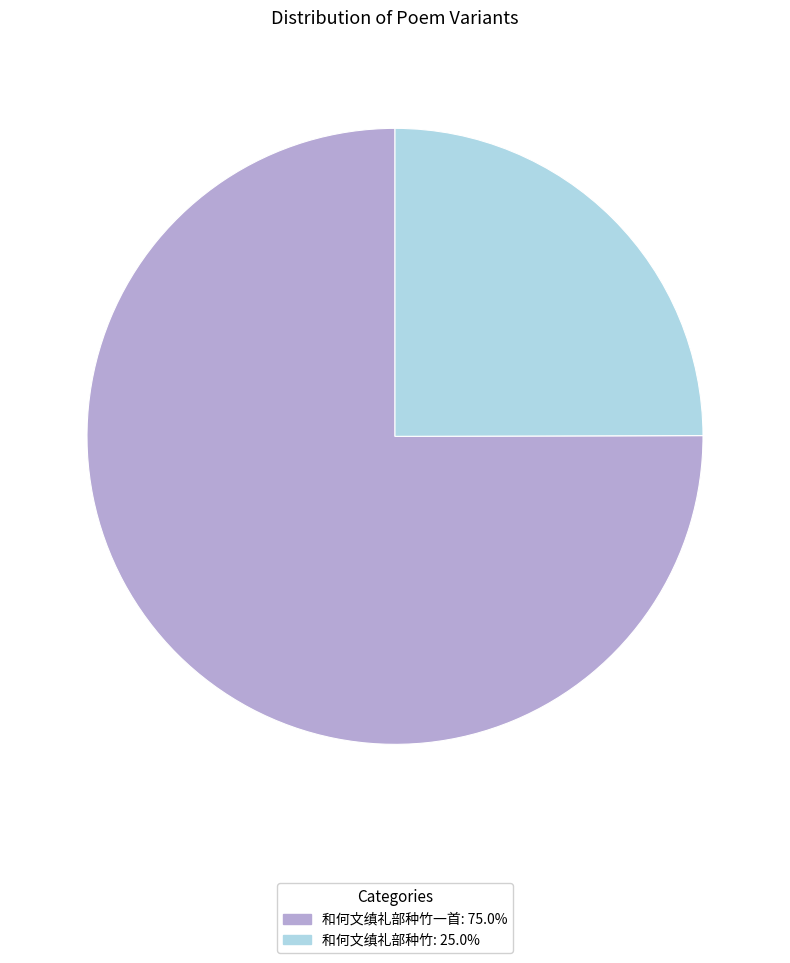

Does 和何文缜礼部种竹: 25.0% represent more than half of the total?

No